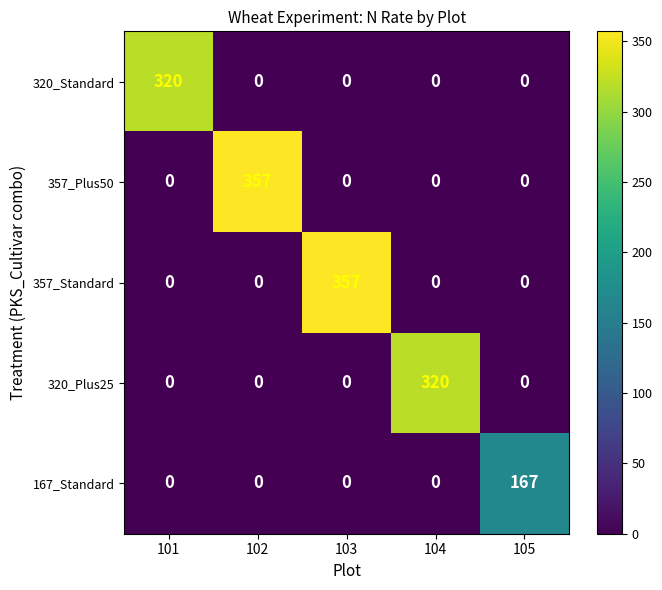

What is the spread (max minus min) of values at 105?

167